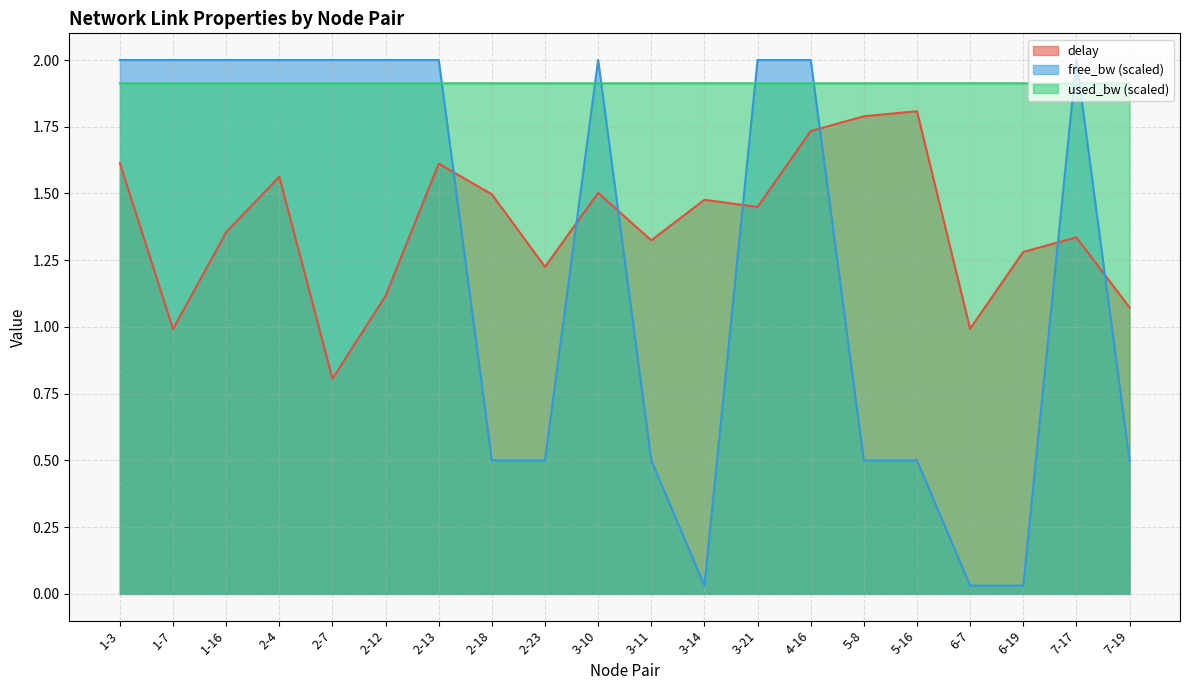

What is the label of the 10th point from the right?

3-11